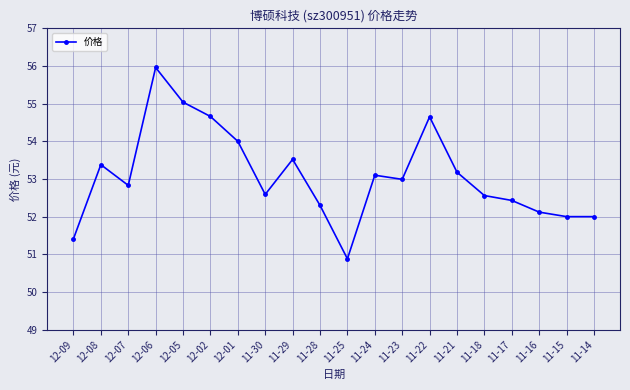

Is it true that the value at 11-14 is 13.0?

False